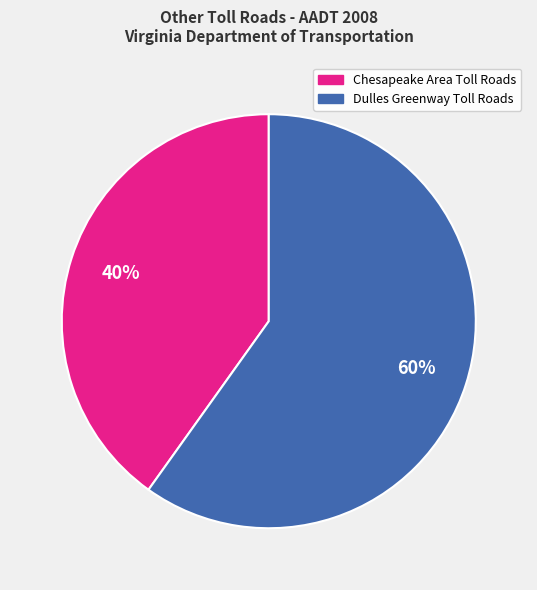

Is there any slice that represents more than half of the pie?

Yes